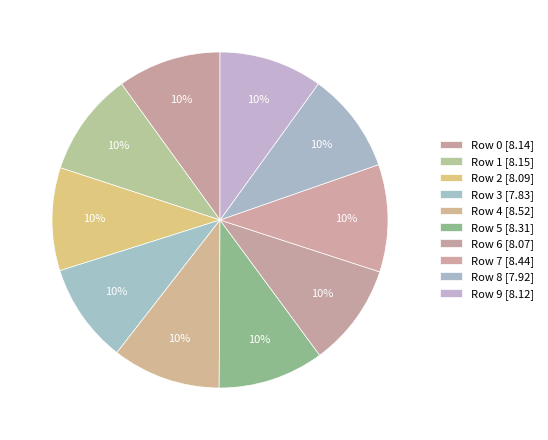

True or false: Row 9 accounts for 21% of the total.

False